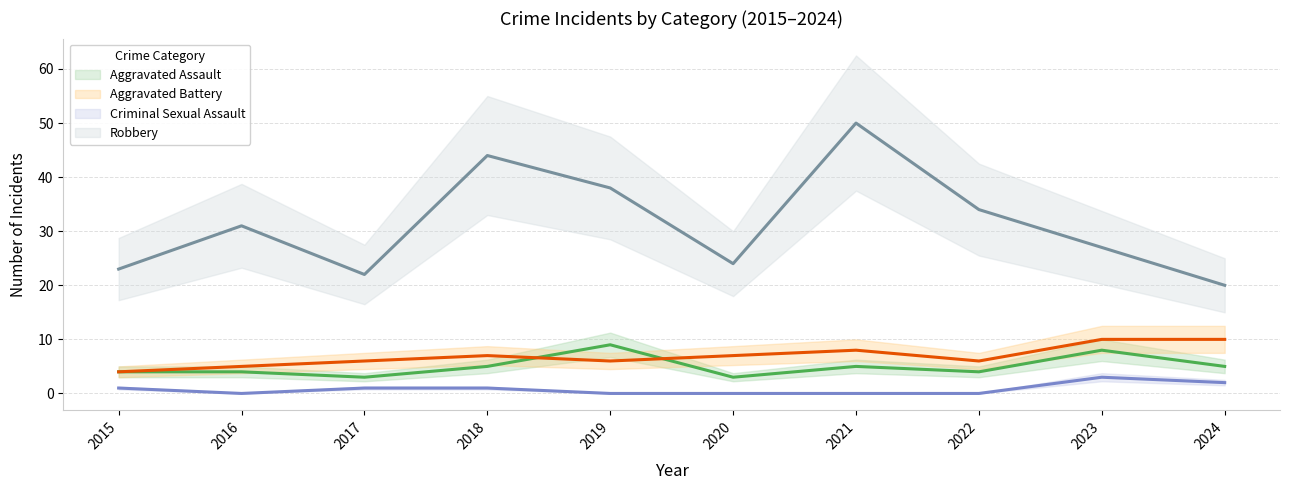

The value of Robbery at 2023 is 27. True or false?

True